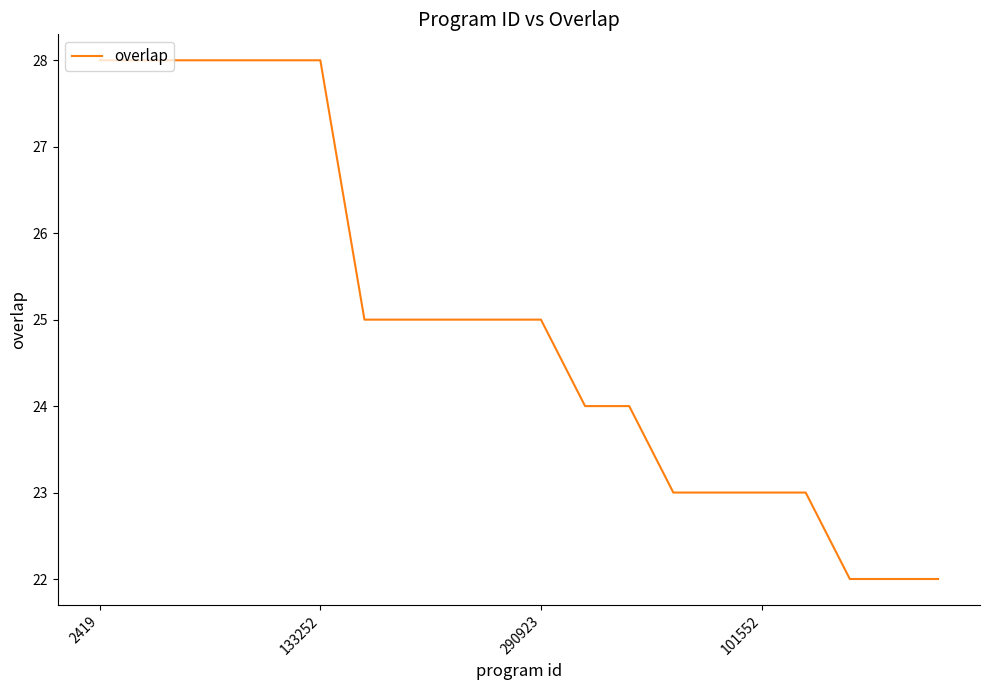

What is the smallest value displayed?

22